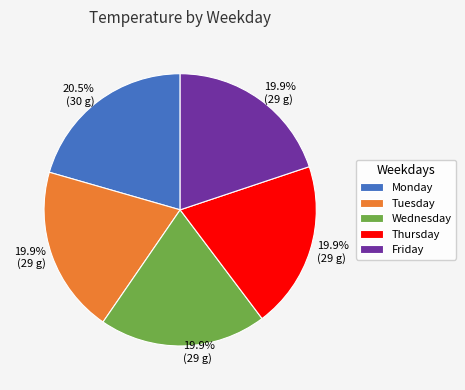

What is the ratio of the value at Wednesday to the value at Friday?

1.0